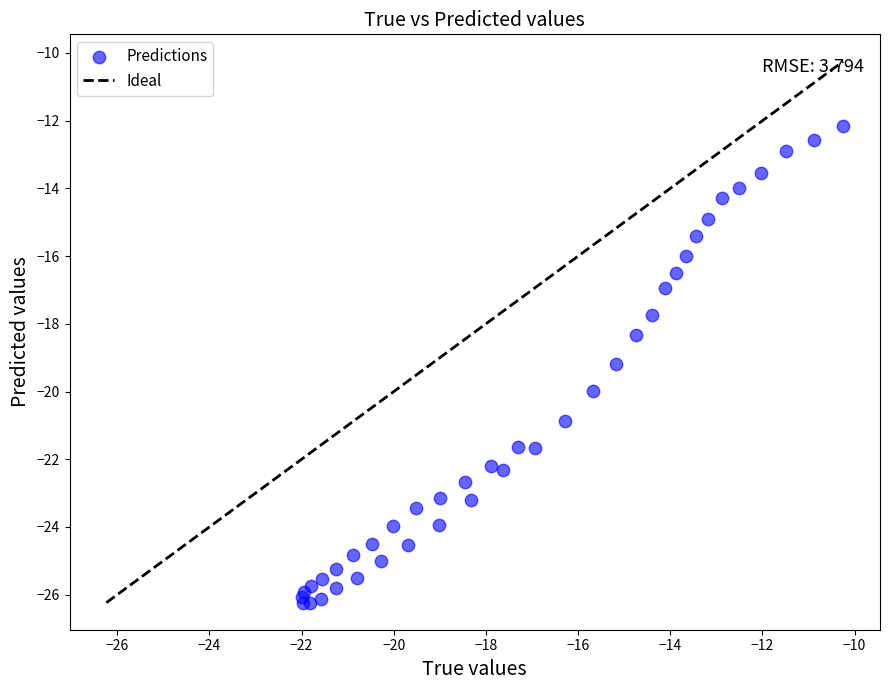

What Y value in the scatter plot is closest to -19?

-19.2